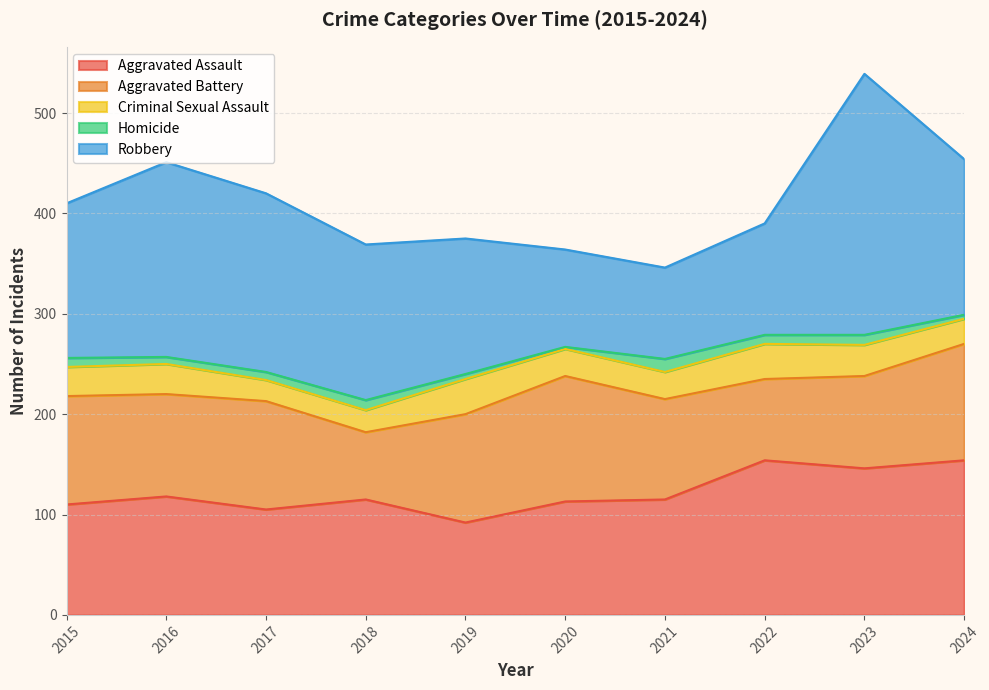

What is the spread (max minus min) of values at 2020?

123